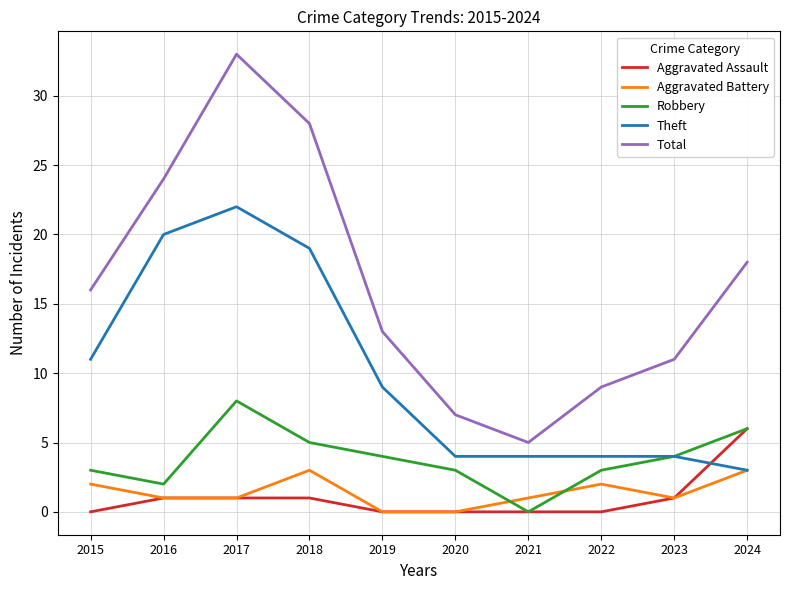

List the series in order of their peak value, highest first.

Total, Theft, Robbery, Aggravated Assault, Aggravated Battery